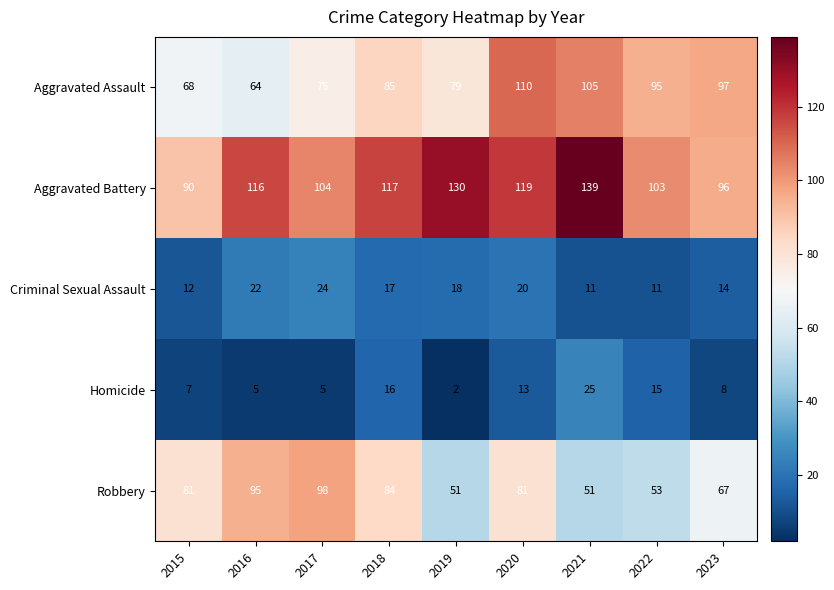

The Aggravated Assault series shows 97 at 2023. True or false?

True